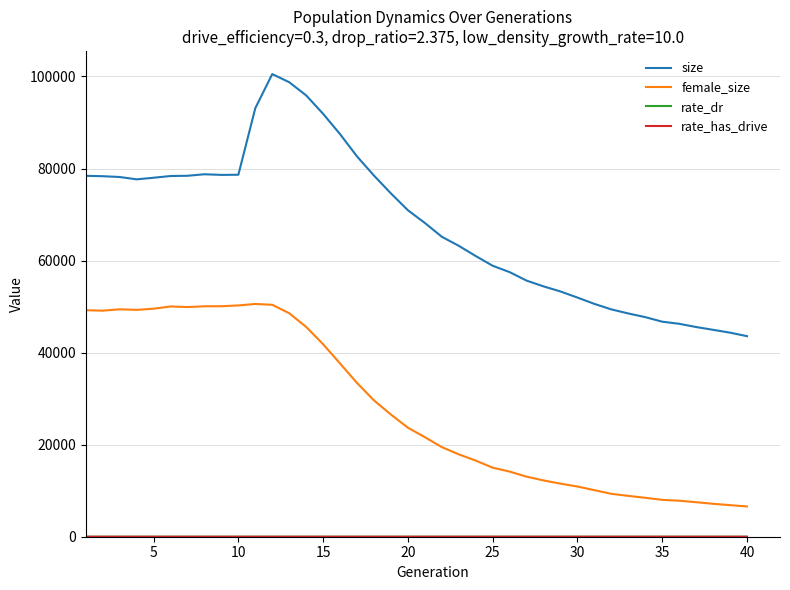

What is the highest value of the size series?

100525.0